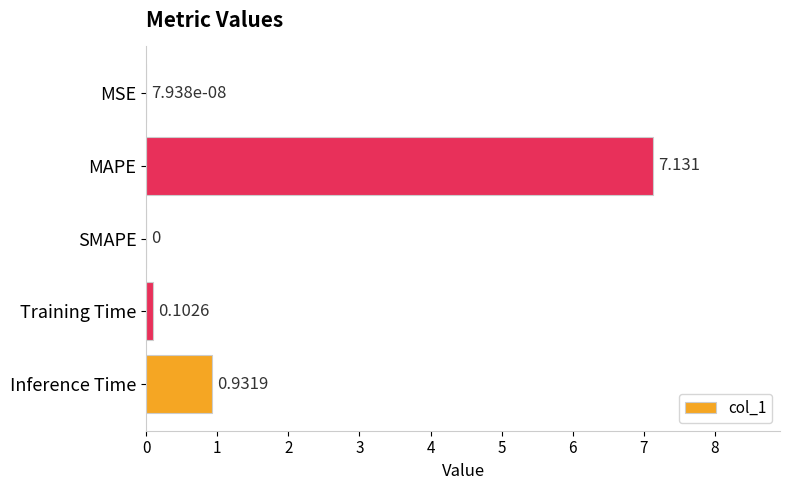

At which label is the value closest to 3?

Inference Time